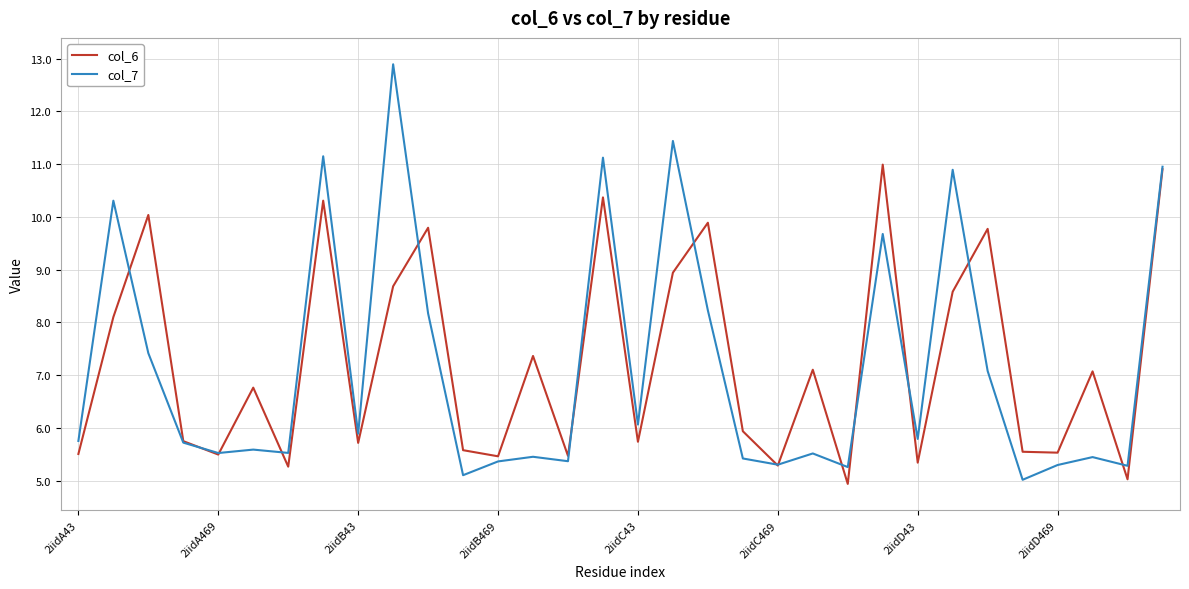

In col_6, how many points are lower than both neighbors (excluding endpoints)?

11